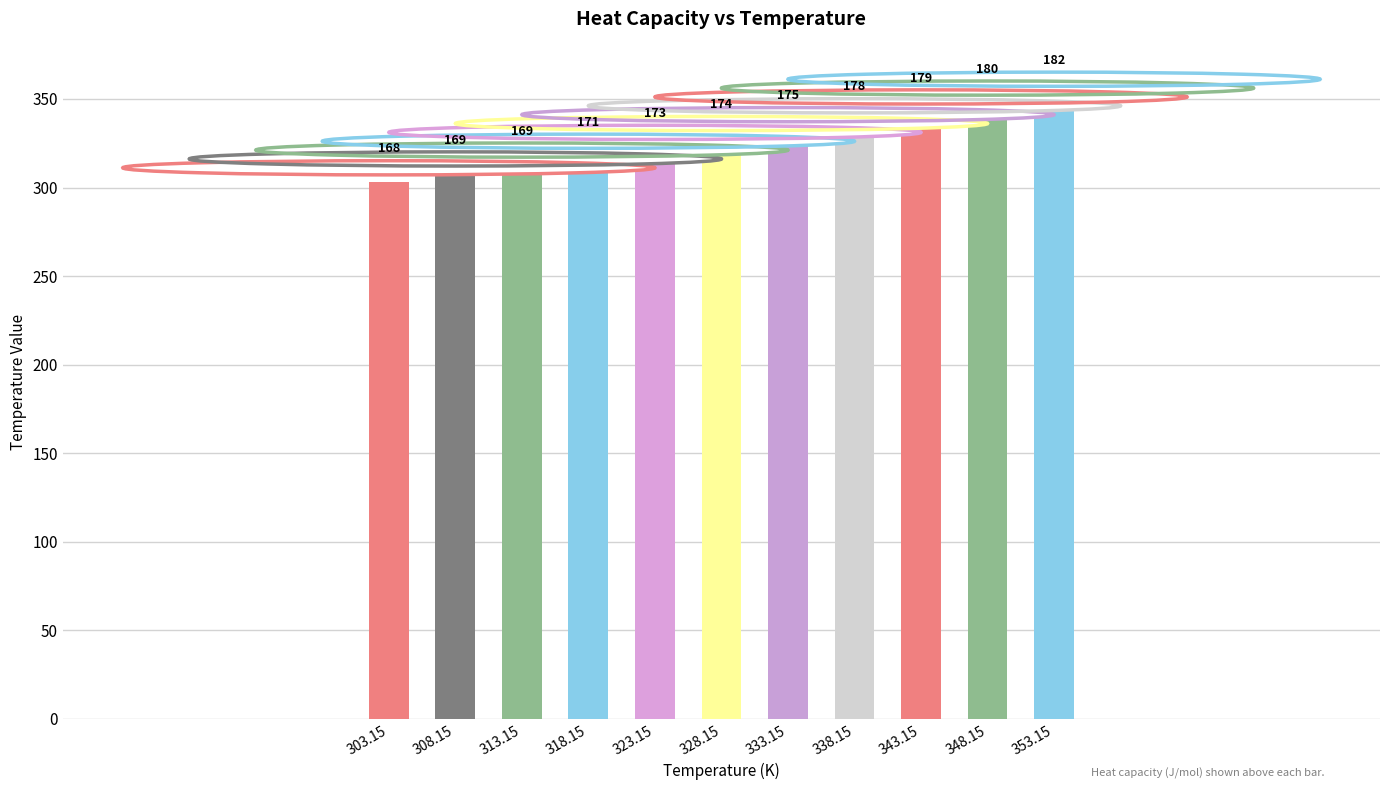

Does the chart contain any negative values?

No